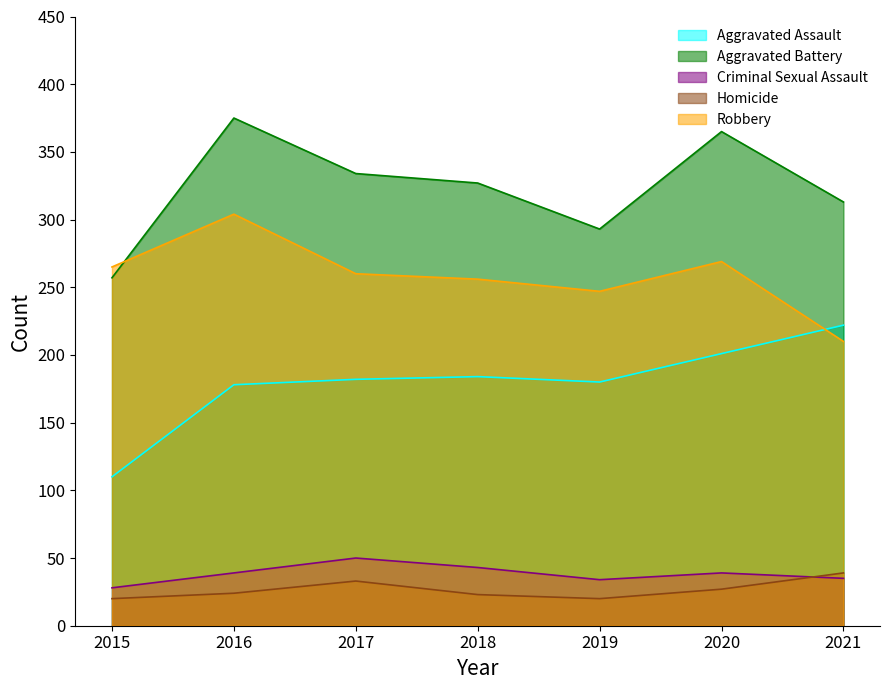

True or false: Robbery has more than 0 interior local peaks.

True